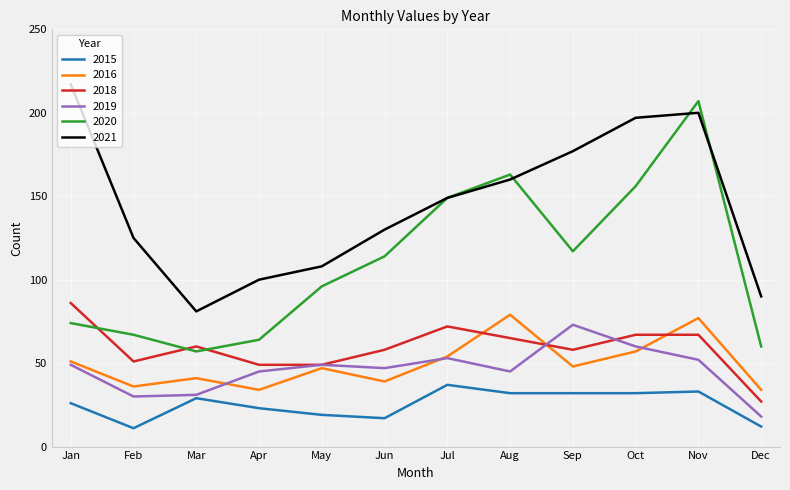

What is the difference between the highest and lowest values at Apr?

77